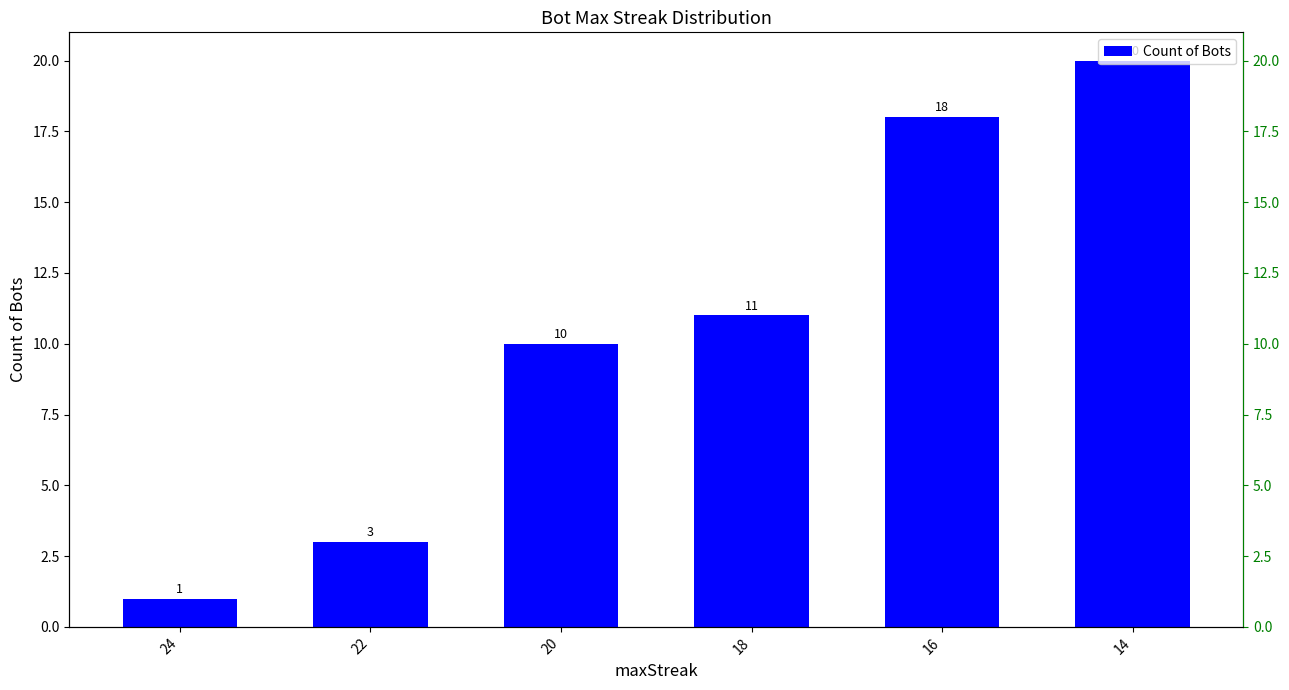

True or false: the data shows 10 at 20.

True